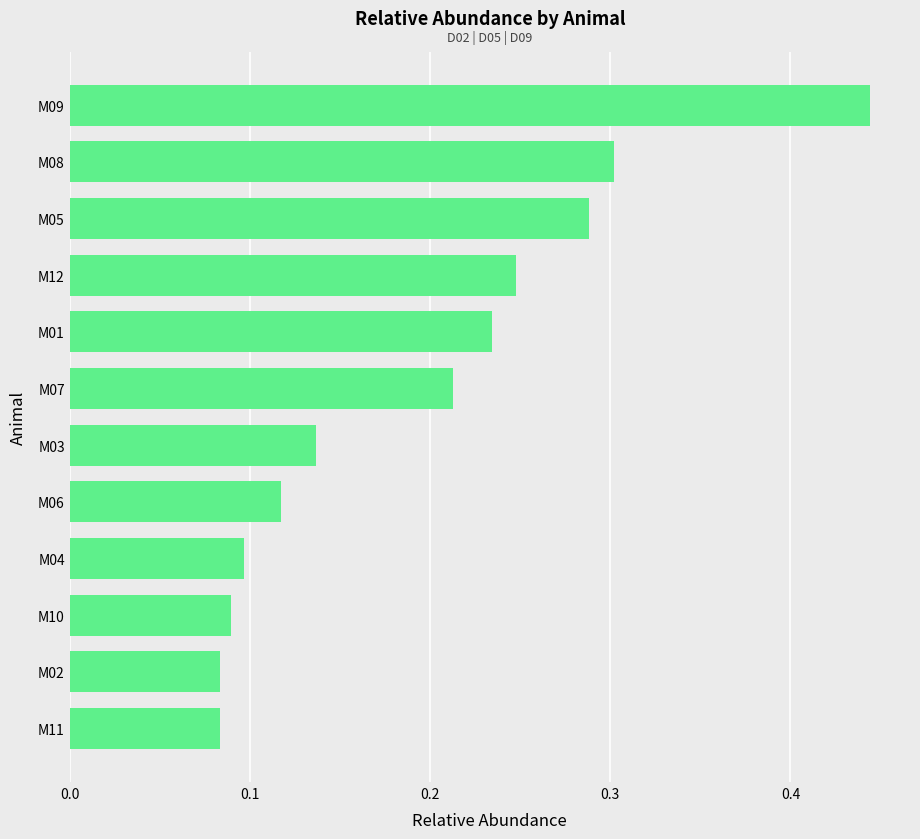

Which category has the highest value across all series?

M09